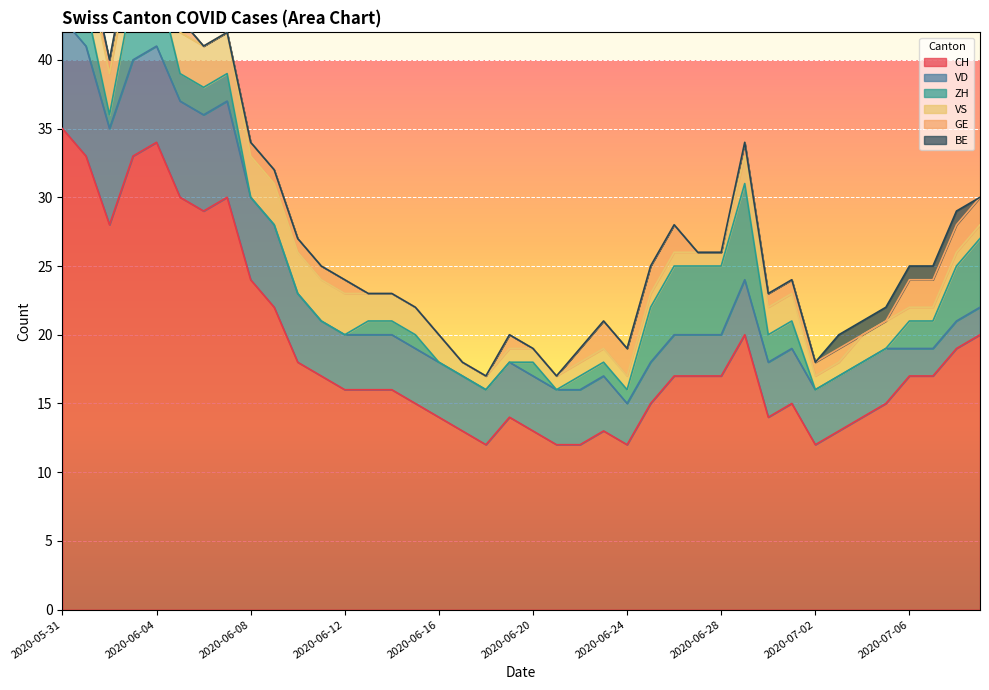

Which series has the widest spread of values?

CH